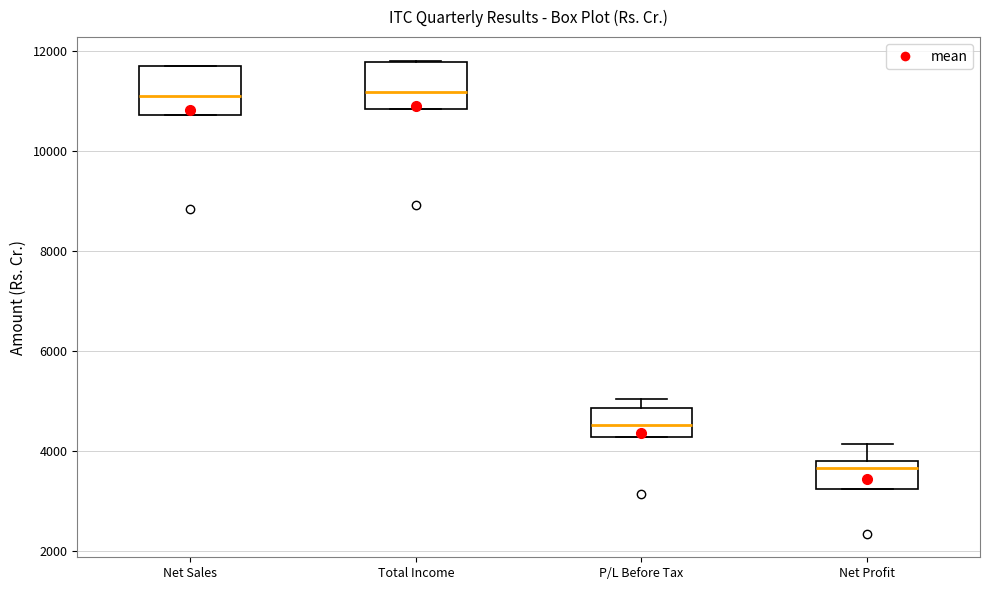

Reading left to right, transcribe this box plot: for each box, give where its median line is, the range the box spans, and where its two whiskers end, as read against the y-axis. The values are not printed on the chart, so give them approximately, as read against the axis.

Net Sales: median 11000, box 10800 to 11600, whiskers 10800 to 11800
Total Income: median 11200, box 10800 to 11800, whiskers 10800 to 11800
P/L Before Tax: median 4600, box 4200 to 4800, whiskers 4200 to 5000
Net Profit: median 3600, box 3200 to 3800, whiskers 3200 to 4200